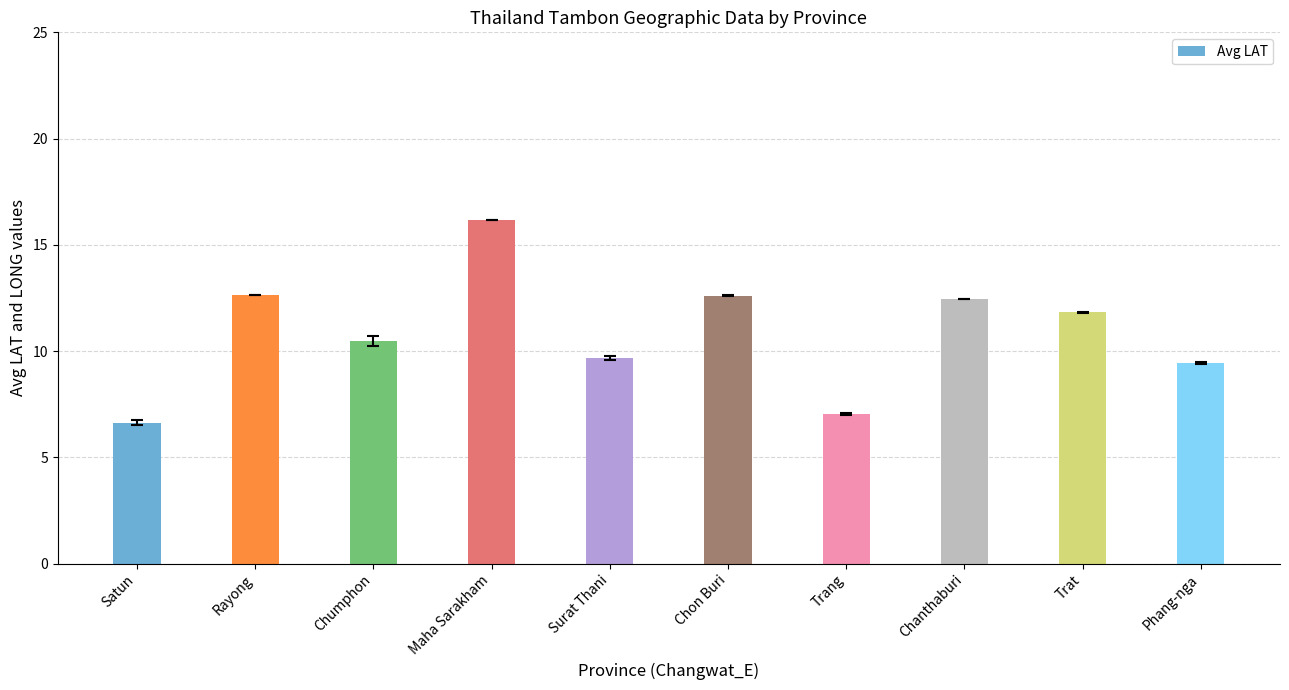

Reading left to right, what are all the values shown in this chart?

Satun=6.6	Rayong=12.6	Chumphon=10.5	Maha Sarakham=16.2	Surat Thani=9.7	Chon Buri=12.6	Trang=7.0	Chanthaburi=12.5	Trat=11.8	Phang-nga=9.5